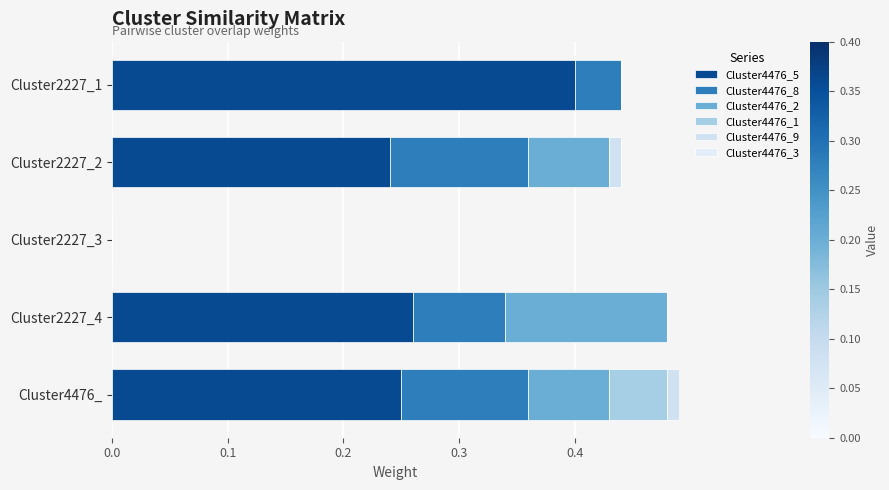

How many data points does each series have?

5